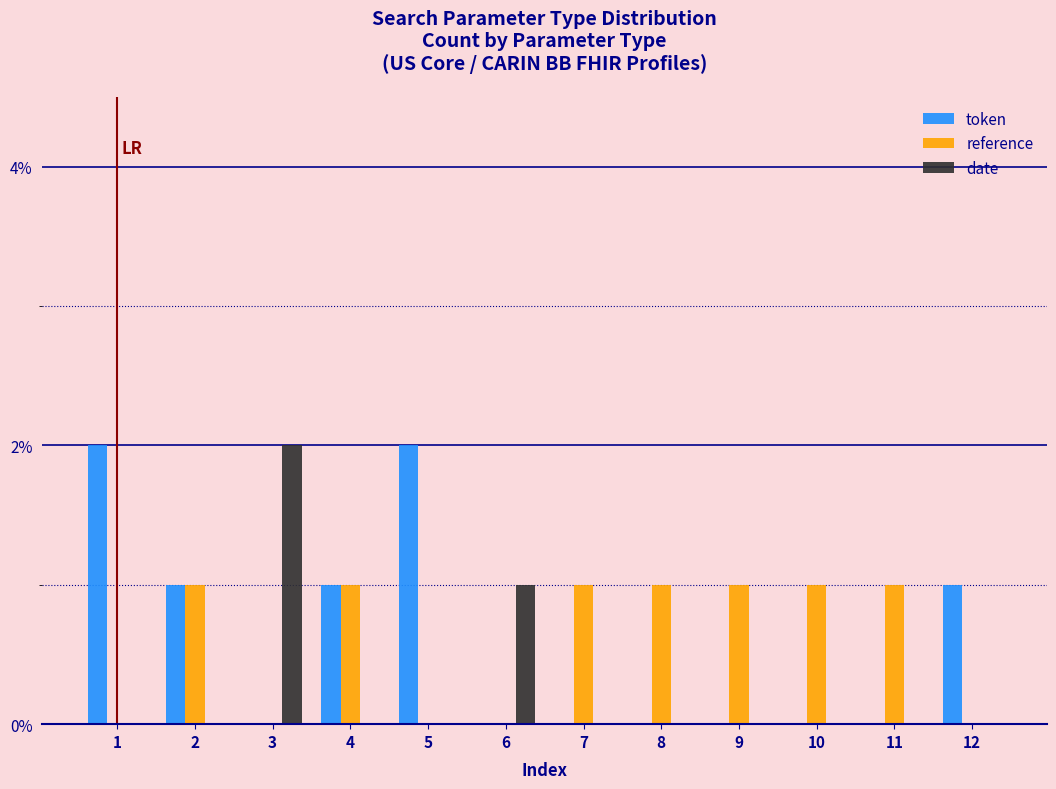

Between 1 and 12, which series saw the biggest shift?

token